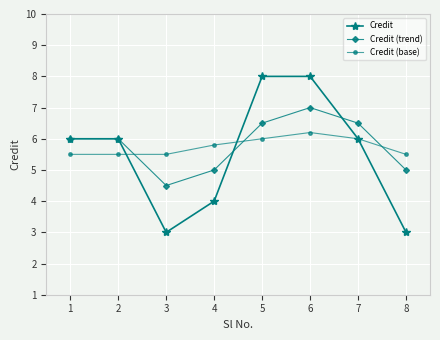

What is the approximate value of Credit (trend) at 4?

5.0